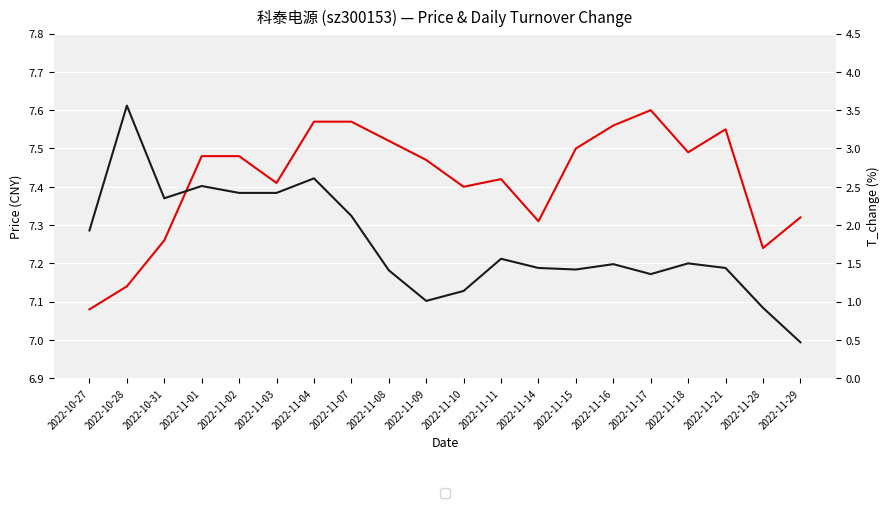

Rank the categories by price value from highest to lowest.

2022-11-17, 2022-11-04, 2022-11-07, 2022-11-16, 2022-11-21, 2022-11-08, 2022-11-15, 2022-11-18, 2022-11-01, 2022-11-02, 2022-11-09, 2022-11-11, 2022-11-03, 2022-11-10, 2022-11-29, 2022-11-14, 2022-10-31, 2022-11-28, 2022-10-28, 2022-10-27